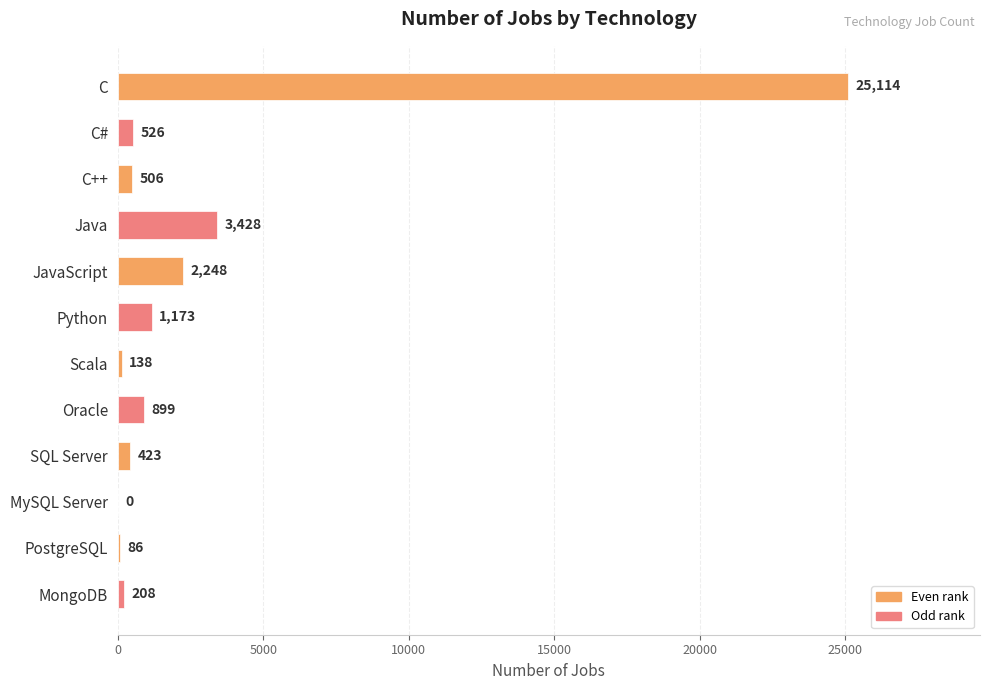

Are the bars horizontal?

Yes